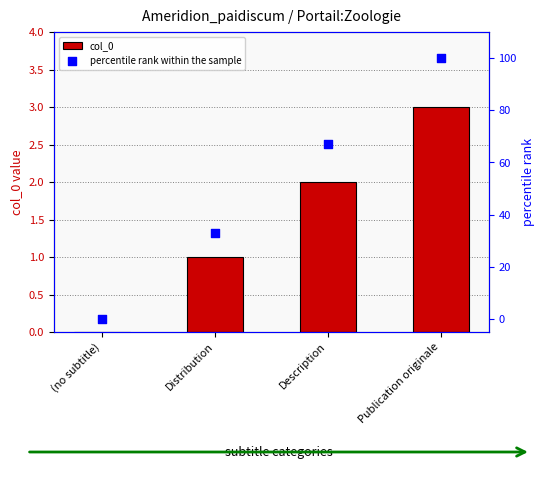

Which series has the largest total across all categories?

percentile rank within the sample